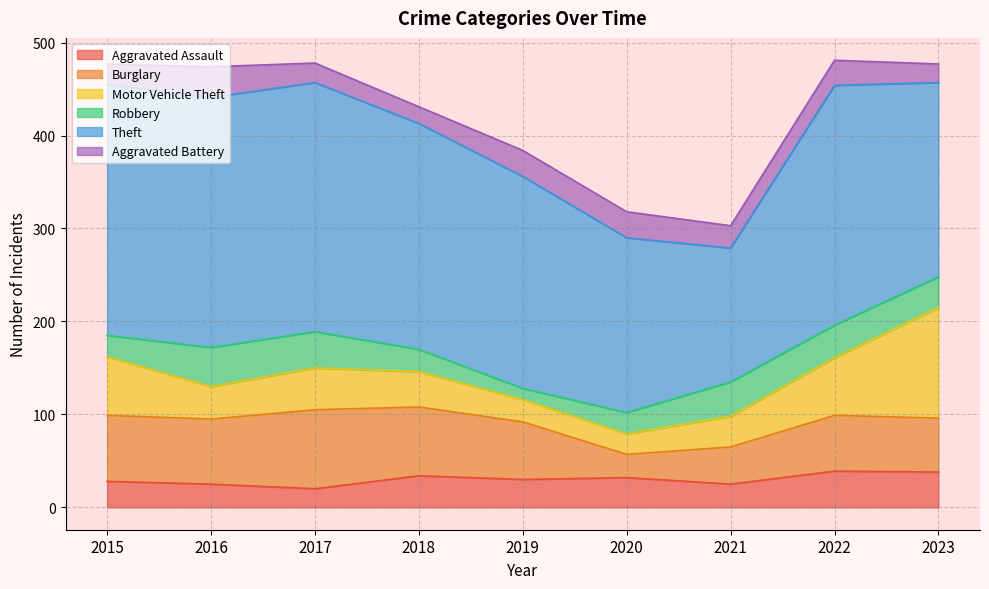

What is the difference between the maximum and minimum values in the Aggravated Battery series?

15